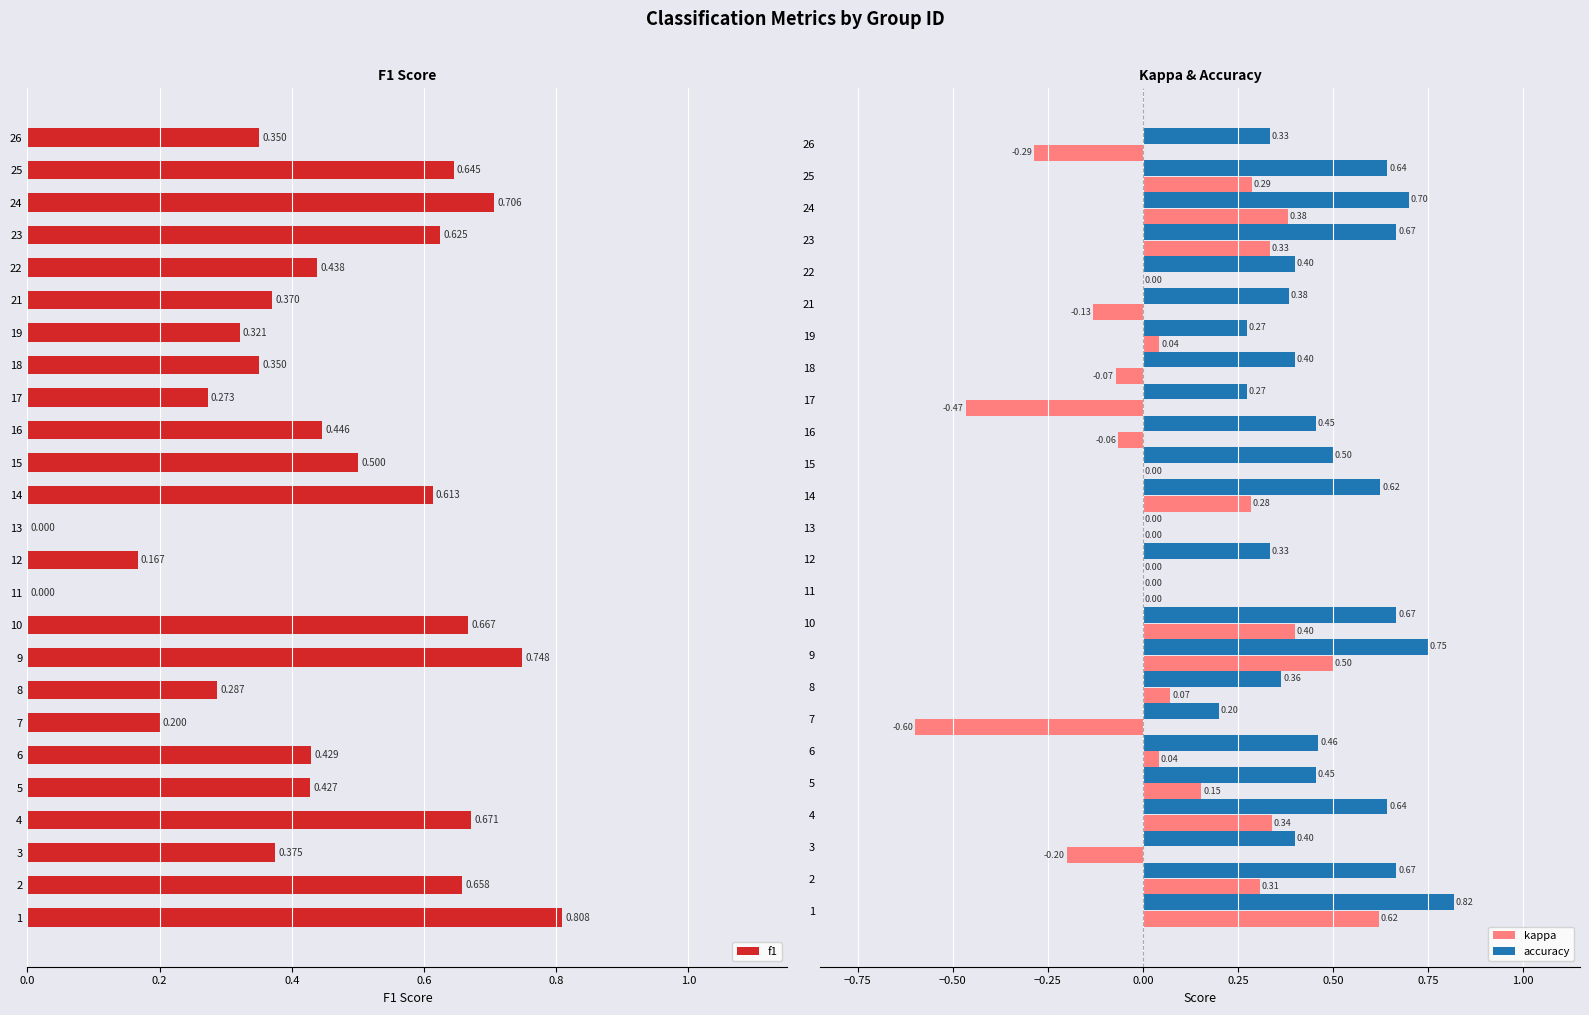

Which series changed the most between 4 and 22?

kappa